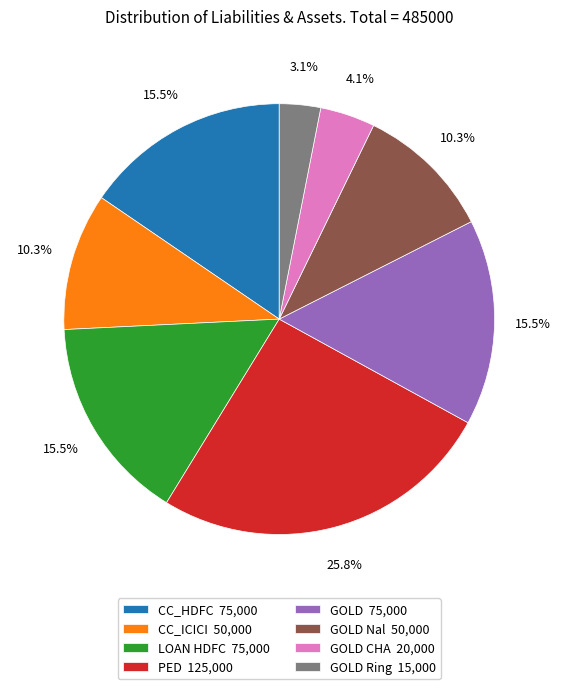

Approximately how many times larger is the value at CC_ICICI 50,000 compared to GOLD 75,000?

0.7